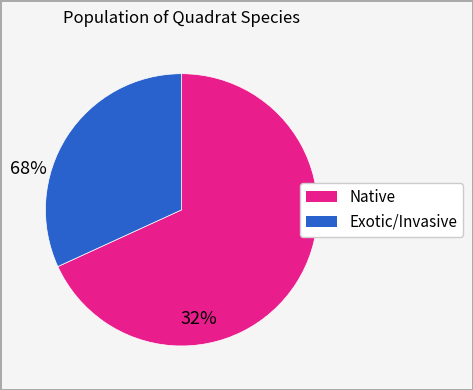

Does any single category account for the majority?

Yes